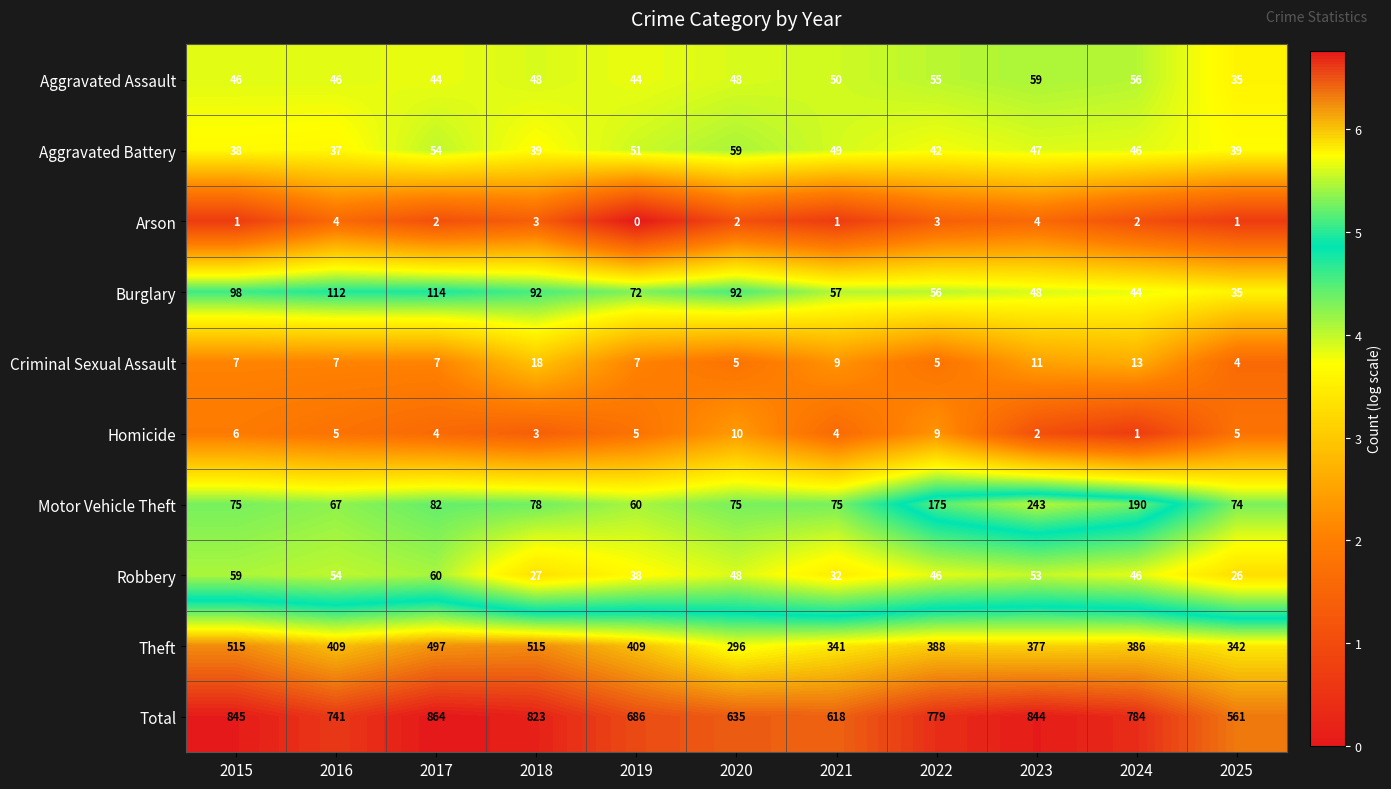

What is the difference between the maximum and second lowest values in the Motor Vehicle Theft series?

176